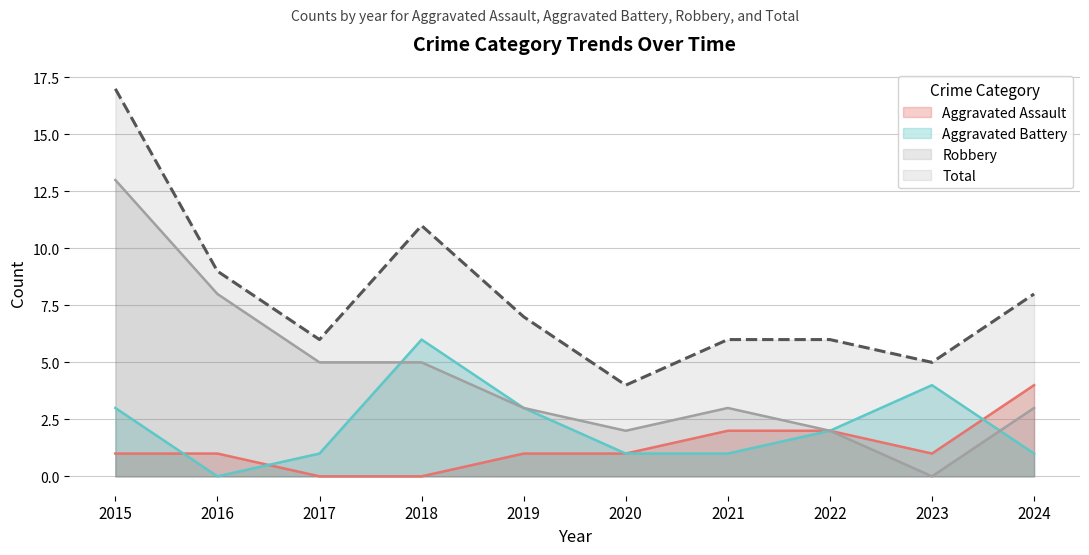

What is the total value across all series at 2019?

14